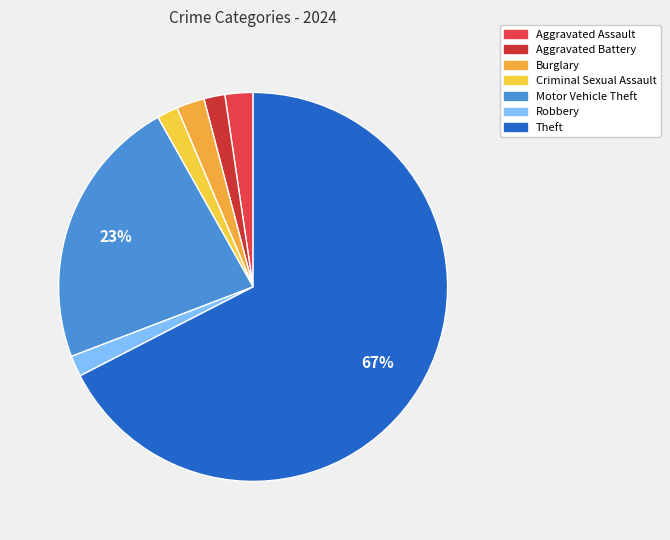

Which slice is the smallest?

Aggravated Battery